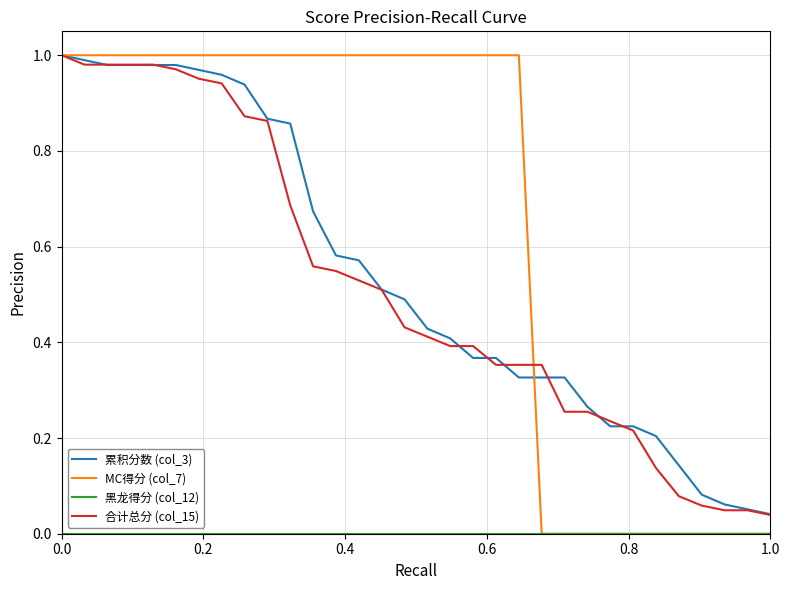

Which series has the largest range (max minus min)?

MC得分 (col_7)